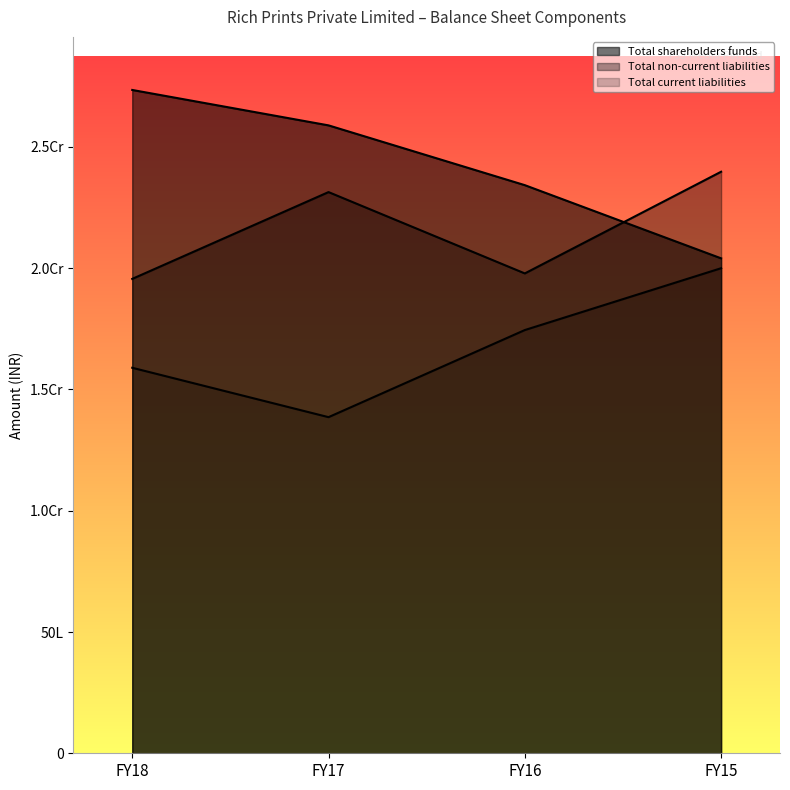

True or false: Total shareholders funds and Total current liabilities intersect in this chart.

False